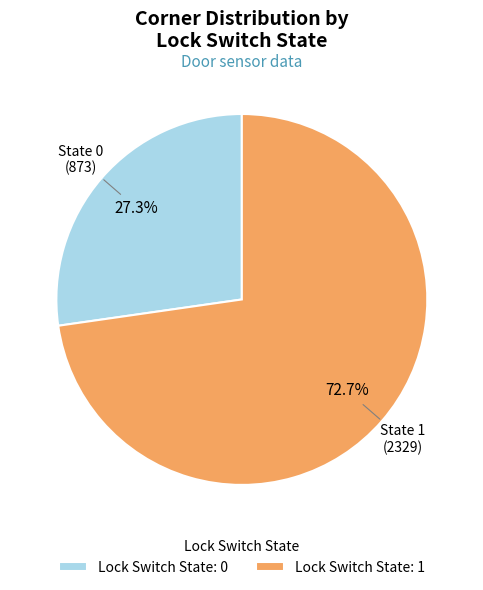

To the nearest percent, what is the difference between the largest and smallest slice percentages?

45%